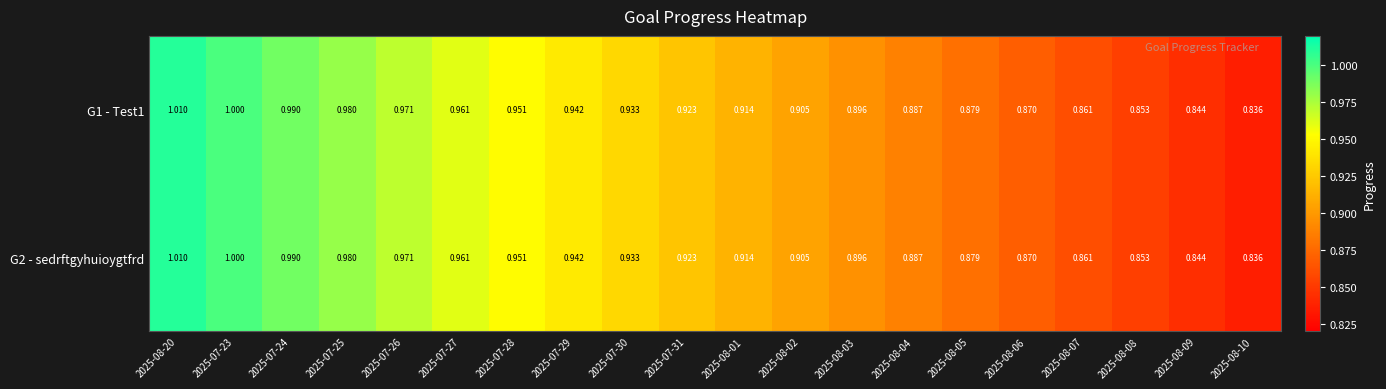

Which category has the lowest value across all series?

2025-08-10